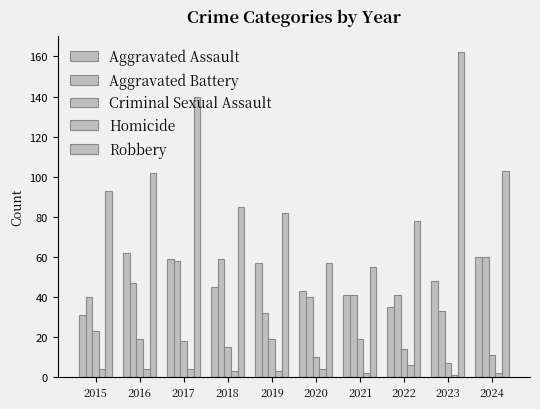

Does the chart contain stacked bars?

No